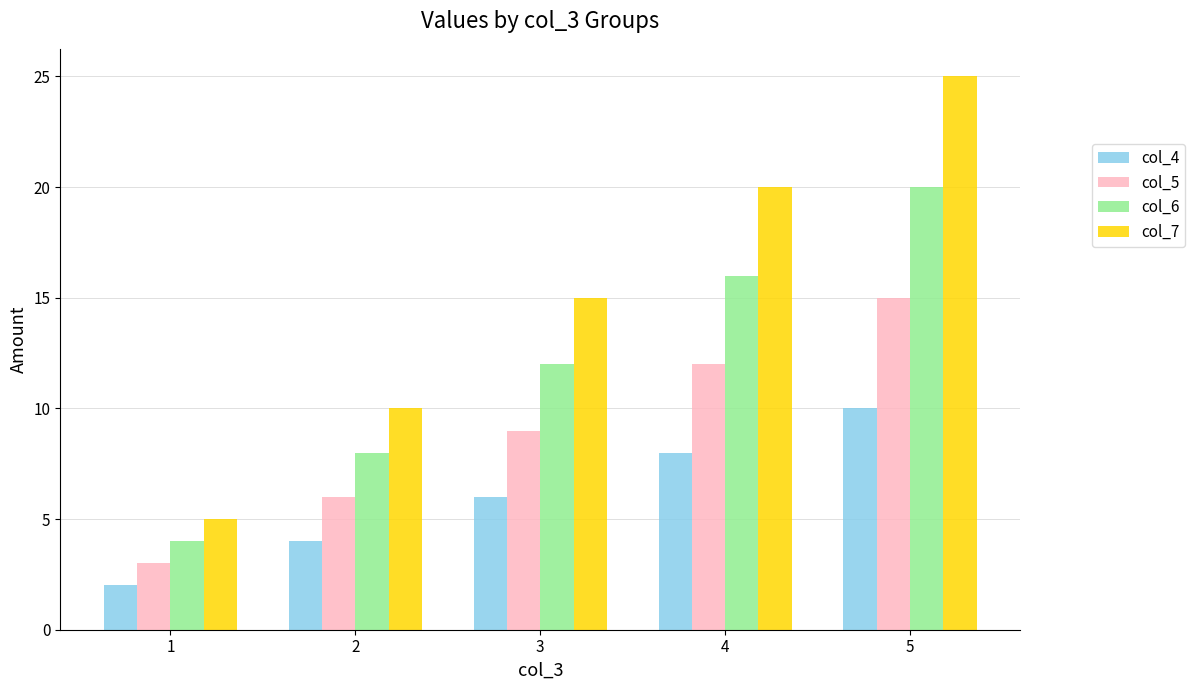

Rank the series at 1 from lowest to highest value.

col_4, col_5, col_6, col_7